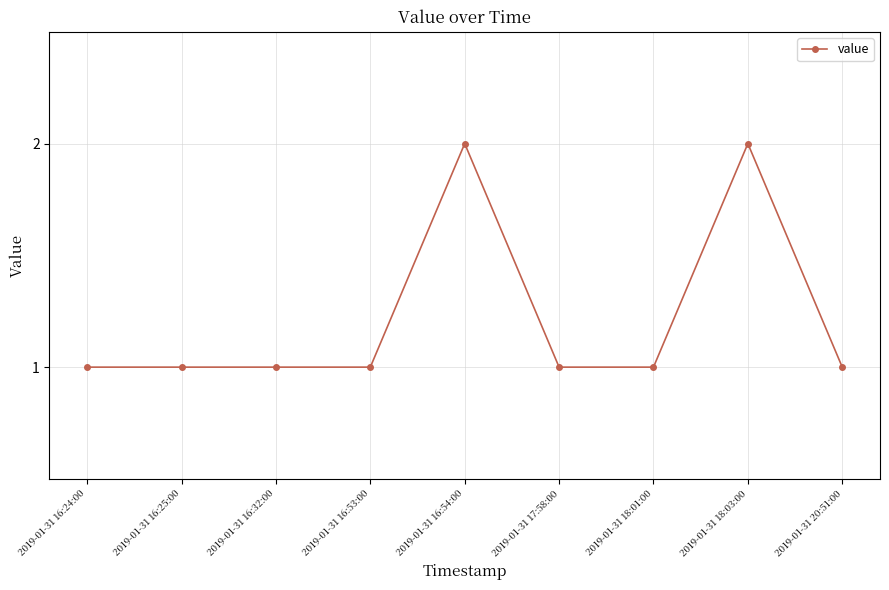

True or false: the data shows 1 at 2019-01-31 17:58:00.

True